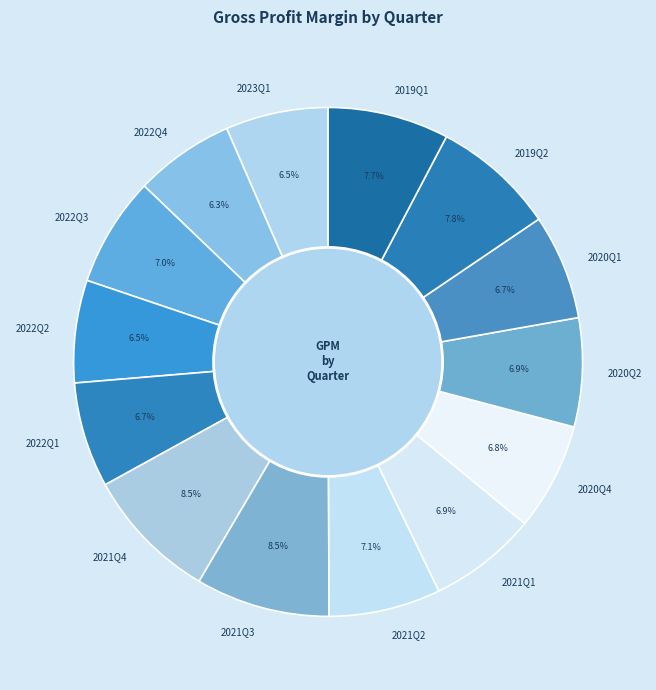

Which has a higher value, 2020Q1 or 2021Q4?

2021Q4